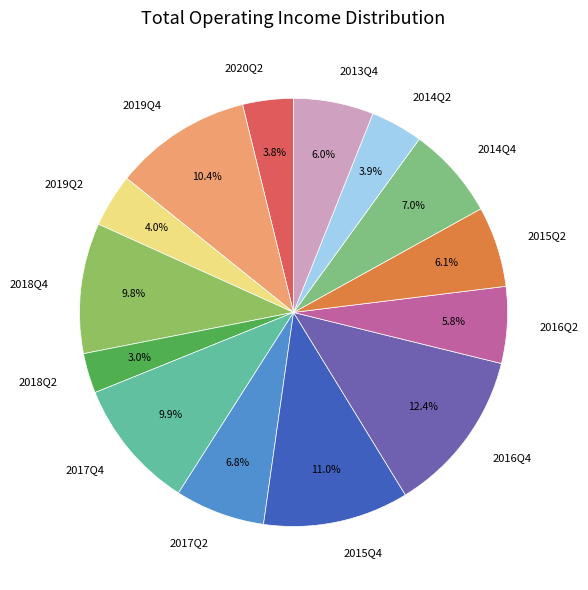

To the nearest percent, what is the difference between the 2018Q4 and 2013Q4 slice percentages?

4%